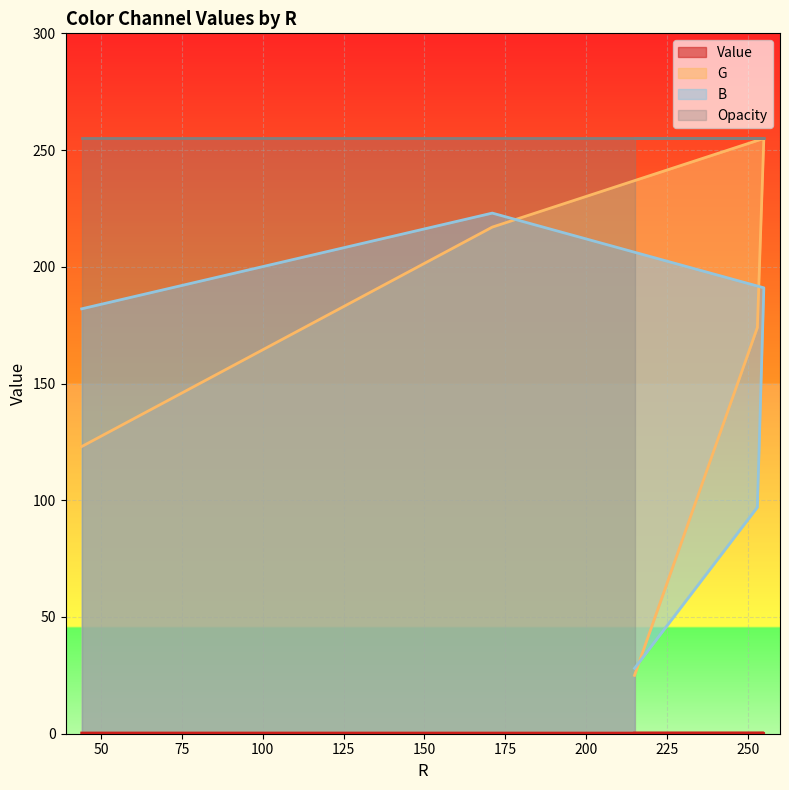

What is the total value across all series at 215?

53.2